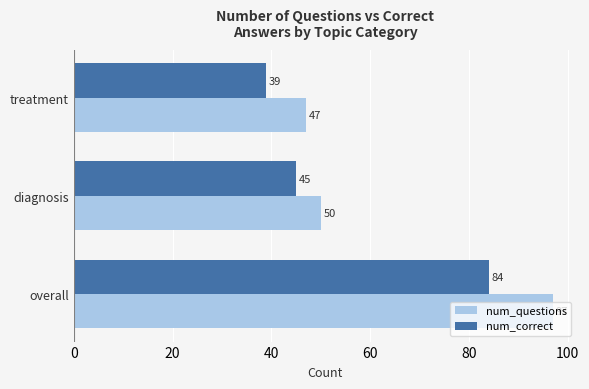

Which series has the widest spread of values?

num_questions